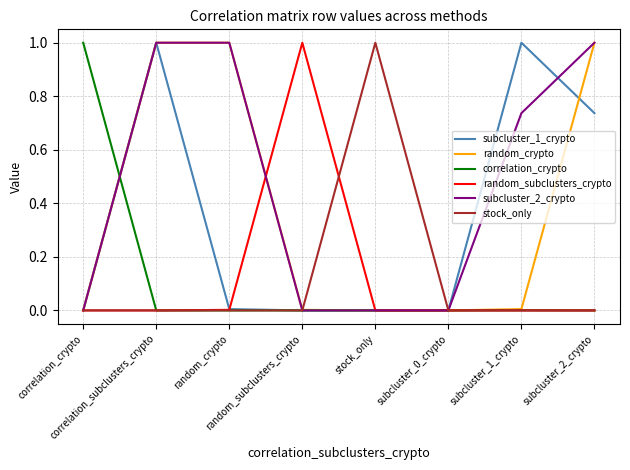

True or false: random_crypto and random_subclusters_crypto cross at least once.

True